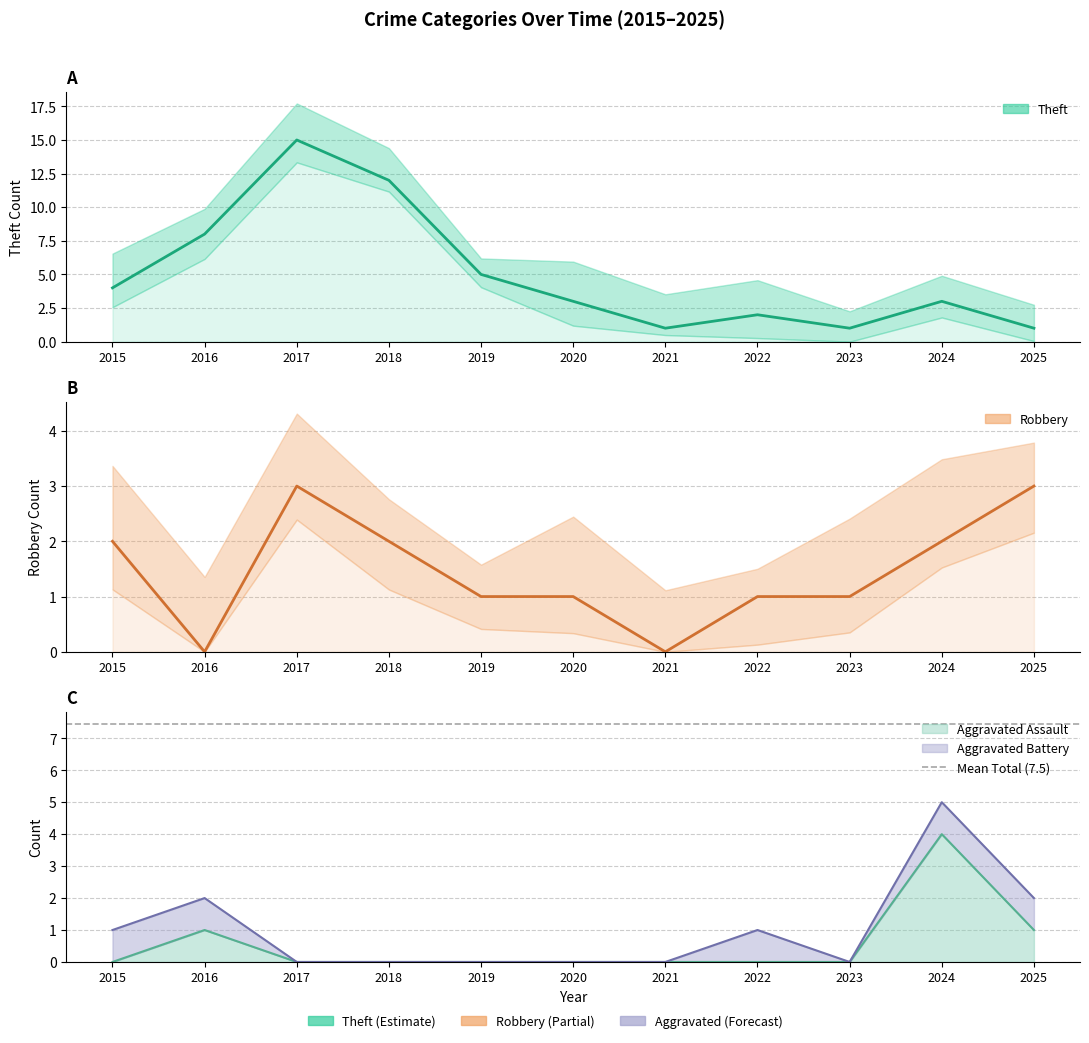

Which series changed the most between 2022 and 2024?

Aggravated Assault